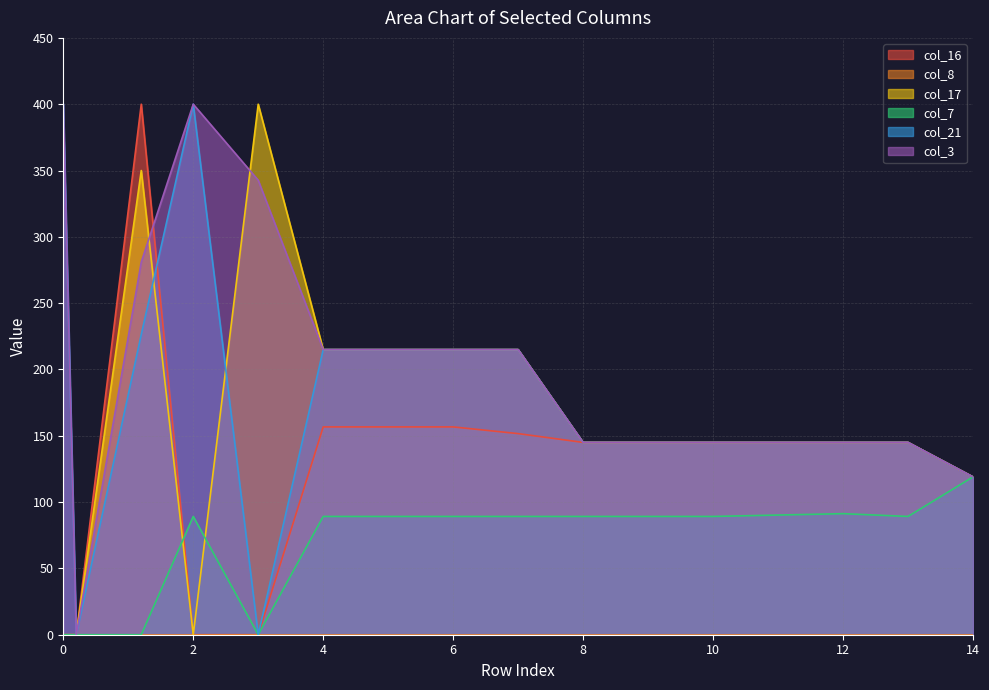

True or false: col_16 has a value of 225.6 at 7.0.

False